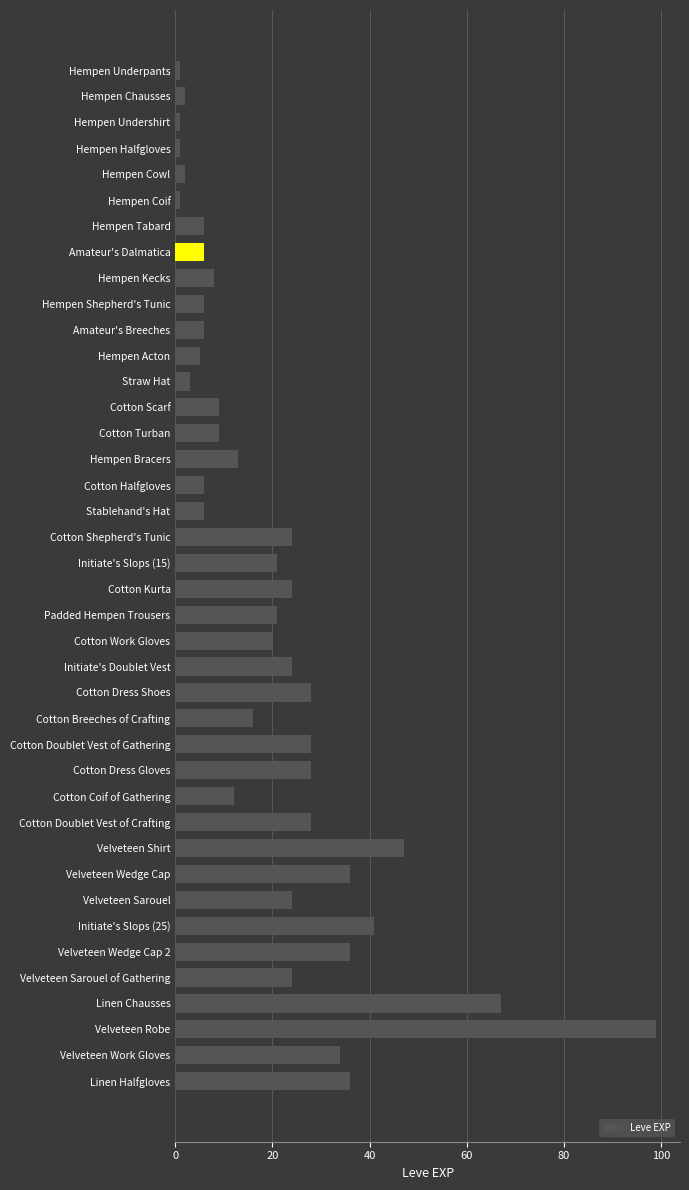

Approximately how many times larger is the value at Cotton Dress Gloves compared to Velveteen Sarouel of Gathering?

1.2